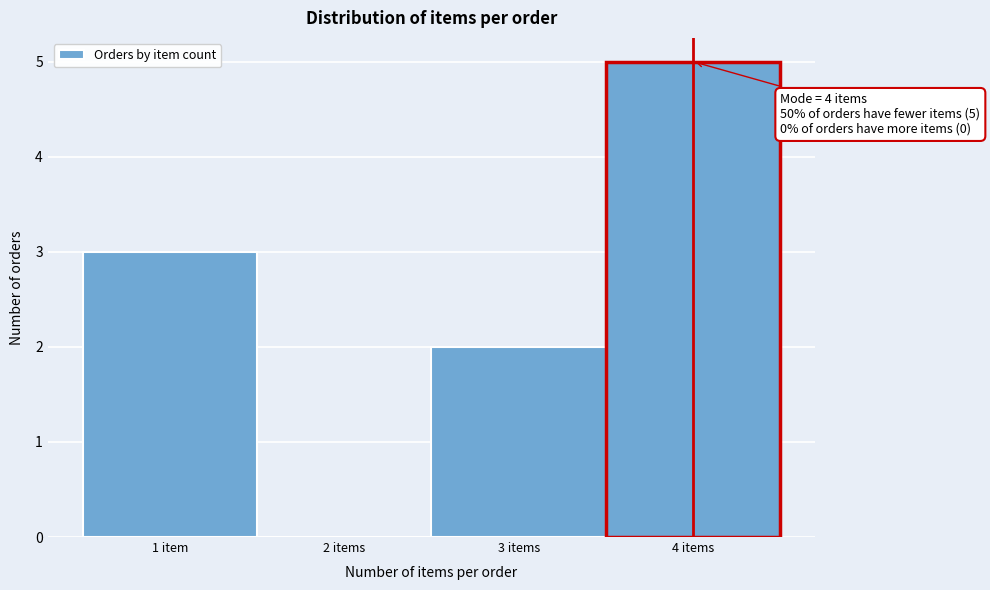

Reading left to right, extract all data points from this chart.

1 item=3	2 items=0	3 items=2	4 items=5